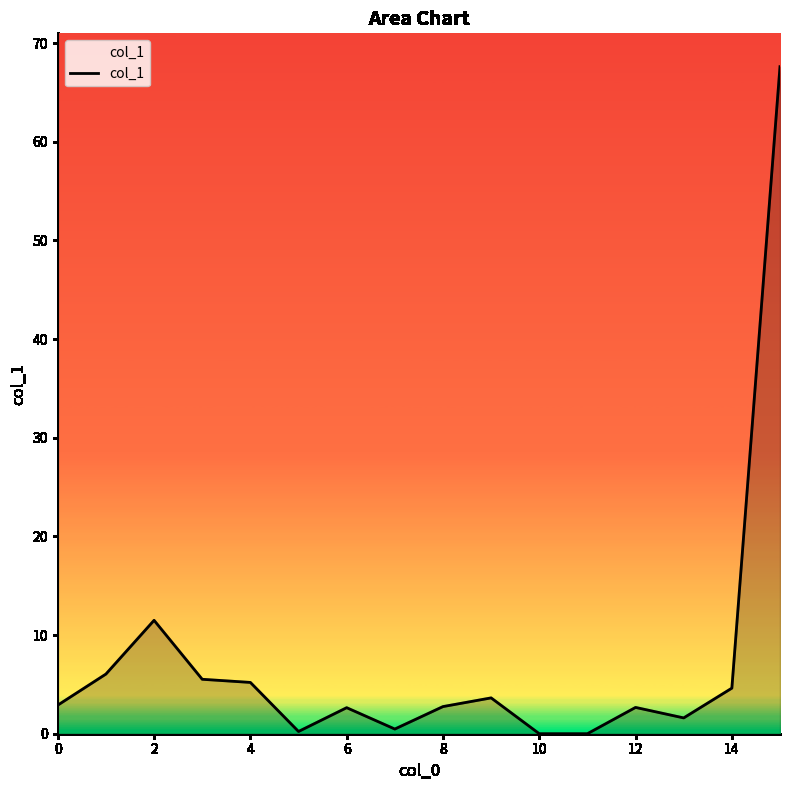

What is the greatest value displayed?

67.6